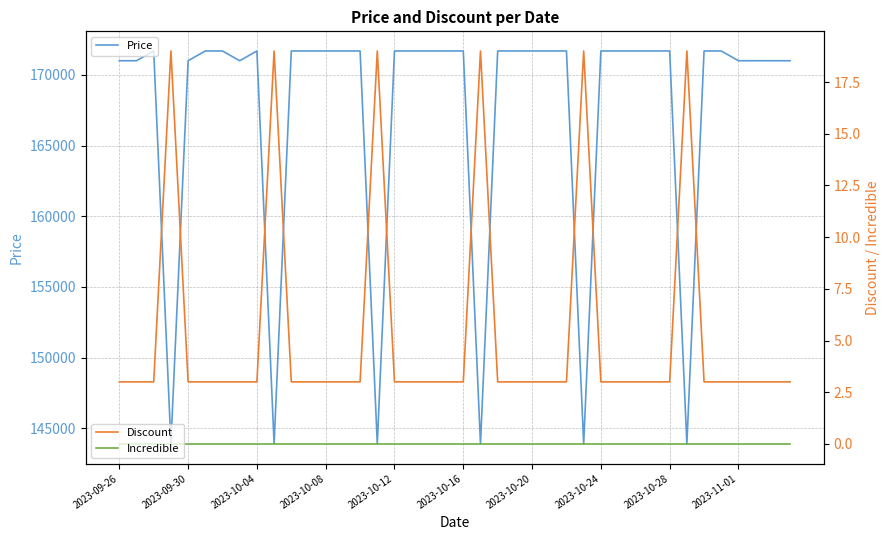

What position from the right is 17?

23